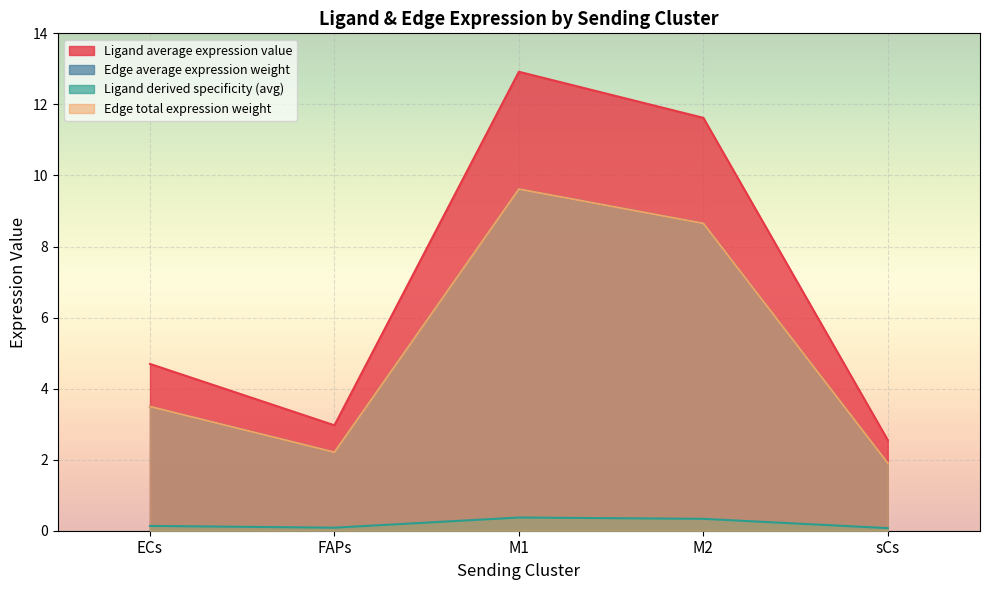

In Ligand total expression value, how many points are higher than both neighbors (excluding endpoints)?

1